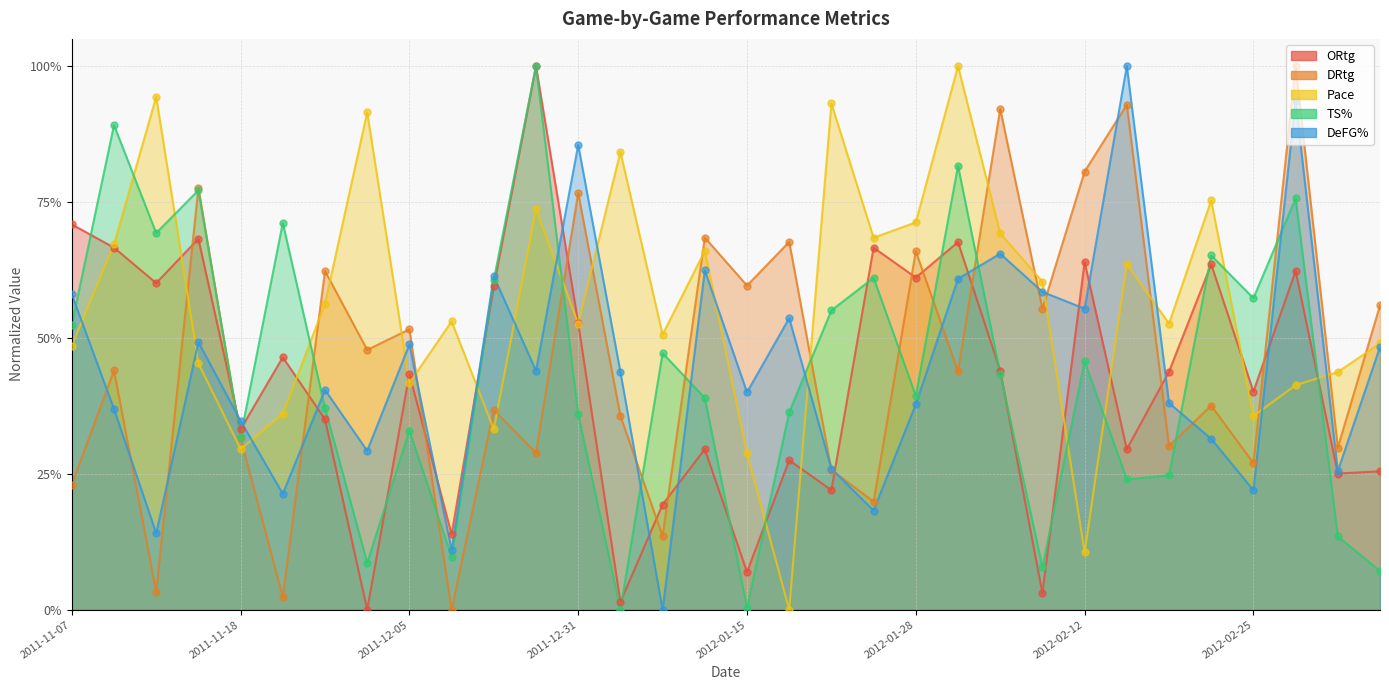

At which category is the sum across all series the highest?

2012-02-29